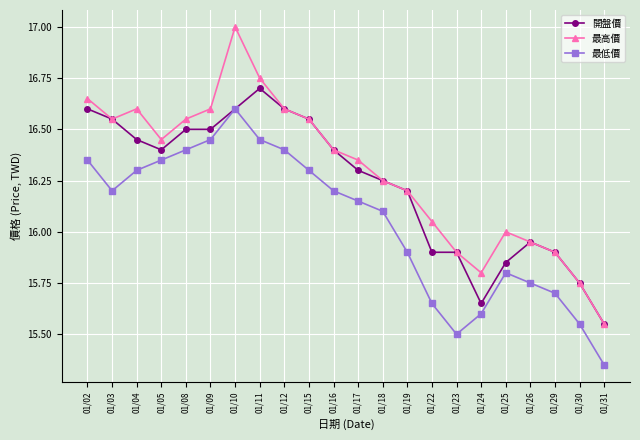

At which category does the chart reach its peak across all series?

01/10